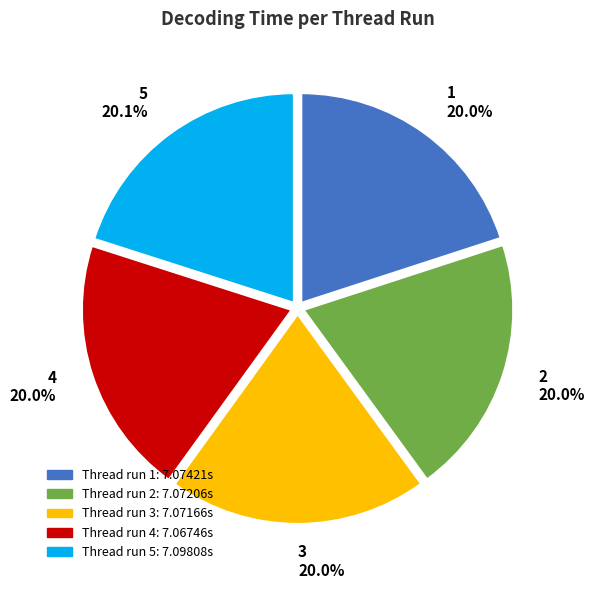

How many segments does this pie chart have?

5